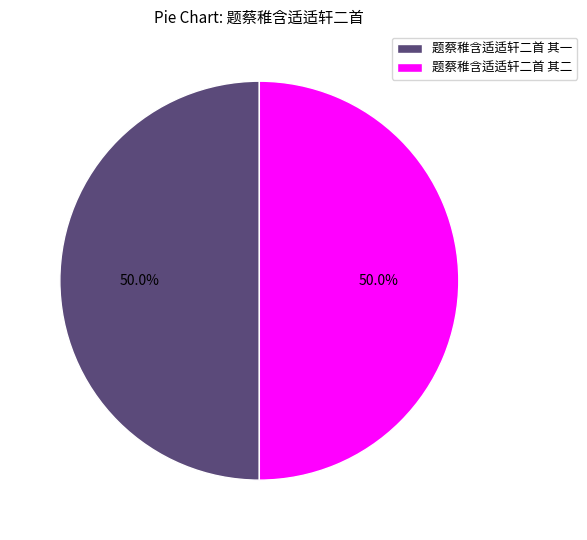

What is the ratio of the value at 题蔡稚含适适轩二首 其二 to the value at 题蔡稚含适适轩二首 其一?

1.0